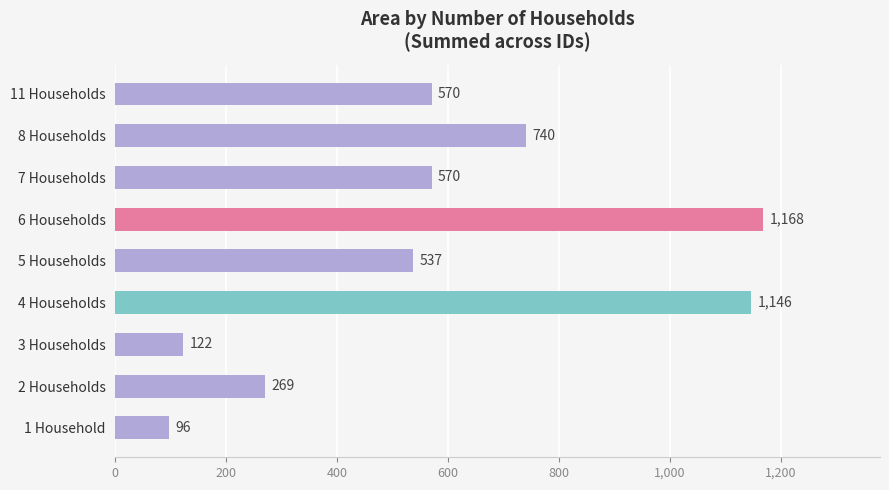

What is the difference between the values at 6 Households and 7 Households?

598